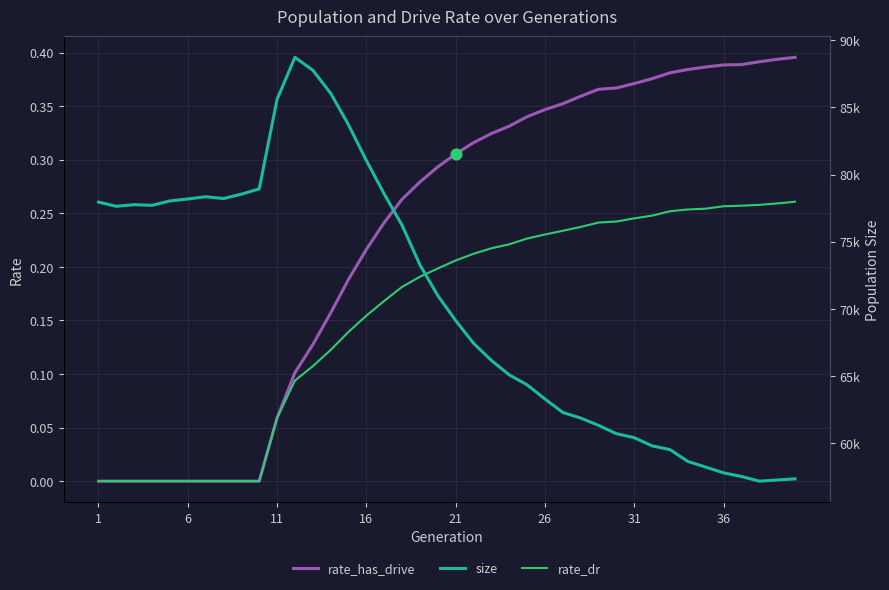

Is it true that rate_dr equals 0.0 at 6?

True